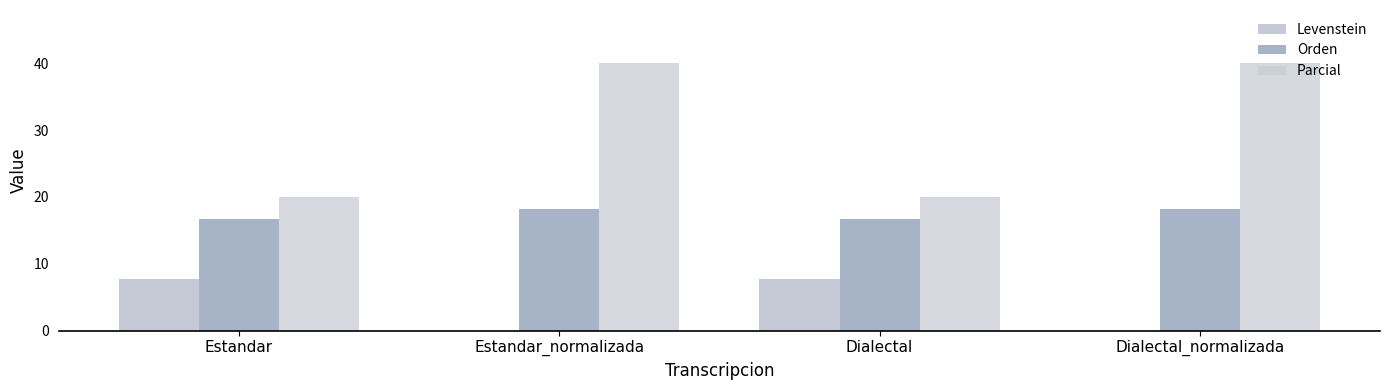

How many distinct data groups are displayed?

3